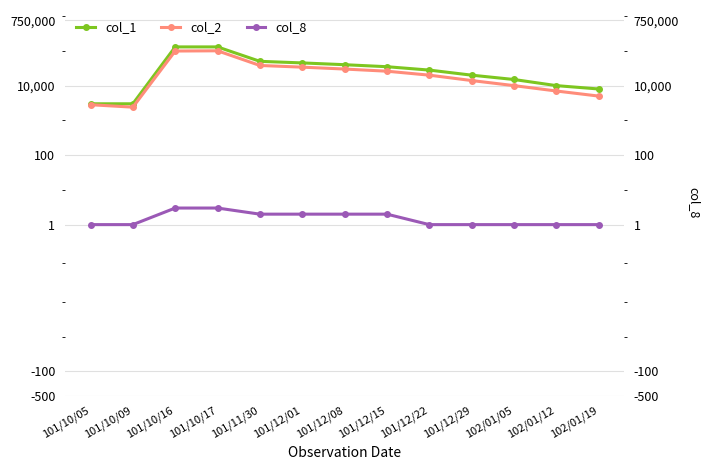

Rank the series by their maximum value, from lowest to highest.

col_8, col_2, col_1